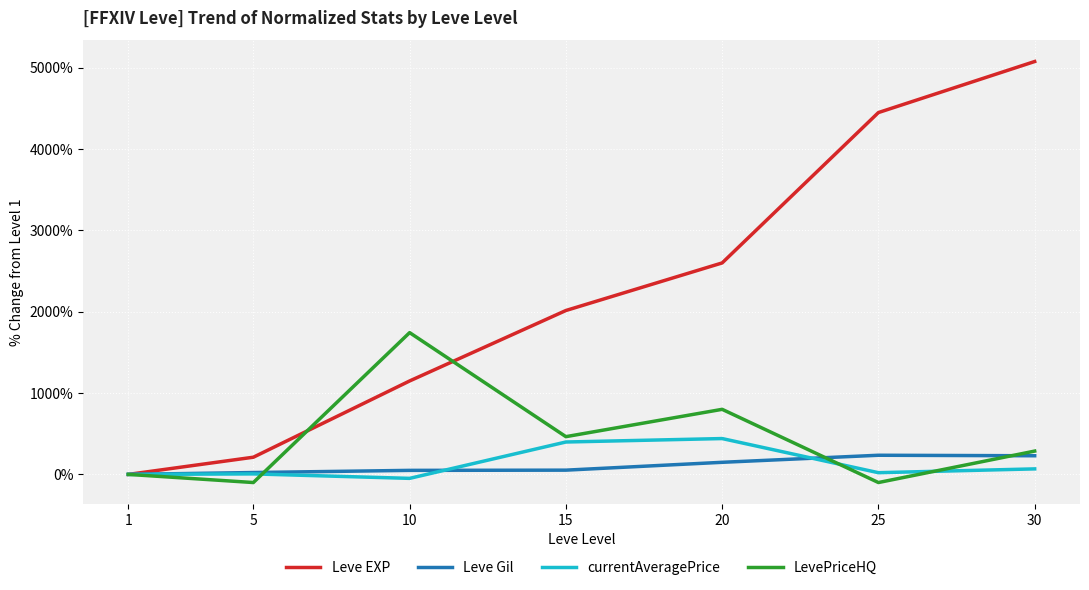

Which series has the largest range (max minus min)?

Leve EXP